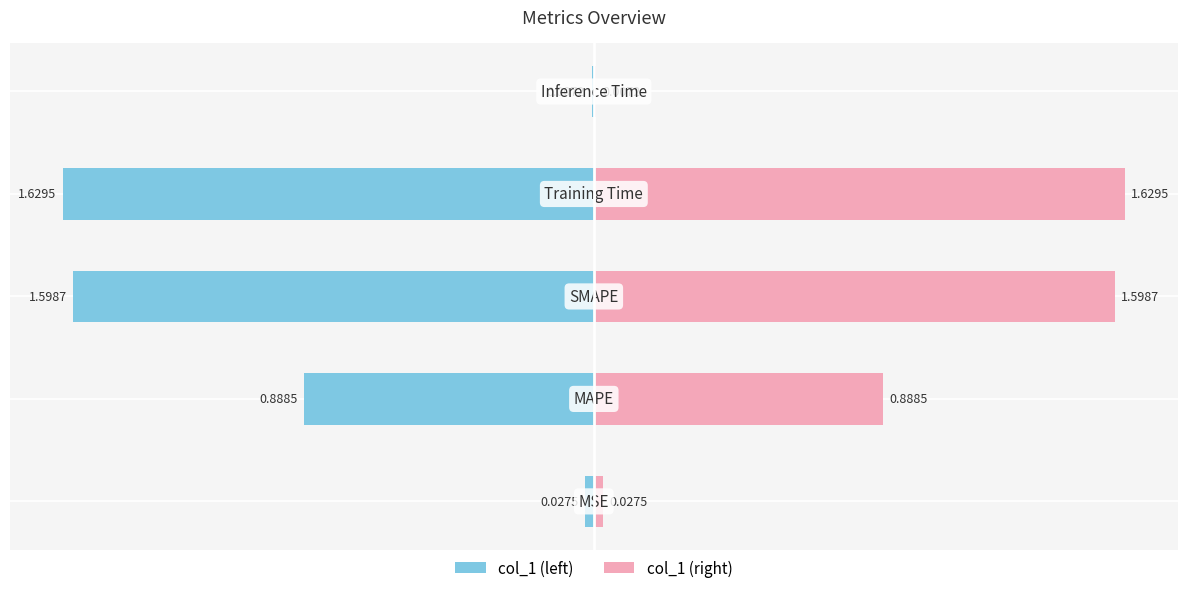

List the series in order of their overall mean, lowest first.

col_1 (left), col_1 (right)